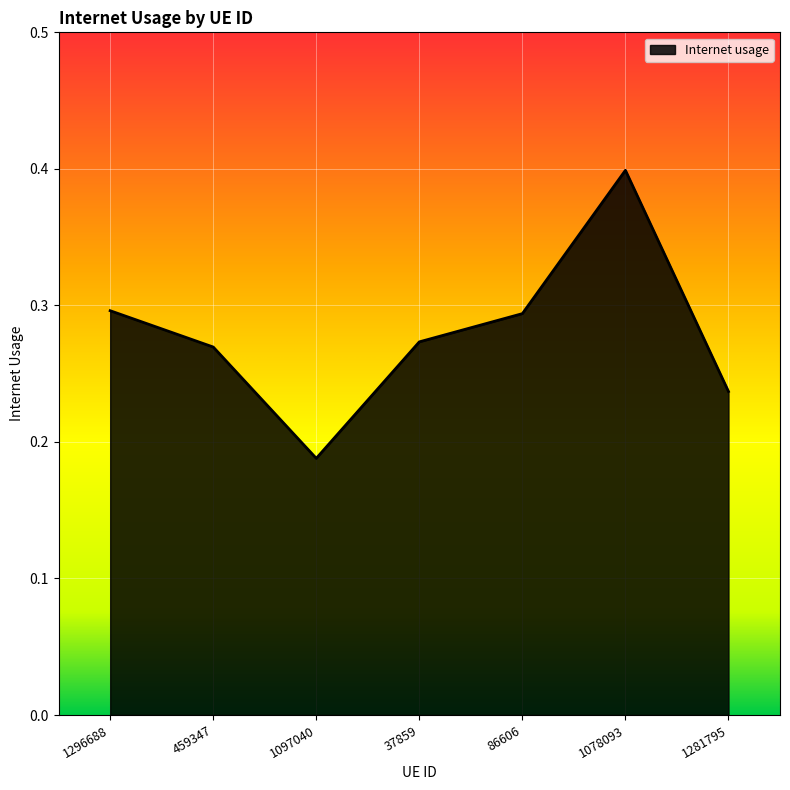

The value at 1281795 is 0.3. True or false?

False